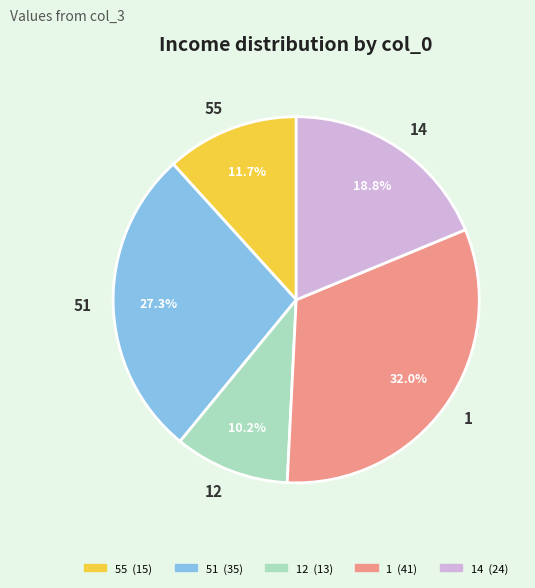

Approximately how many times larger is the value at 14 compared to 55?

1.6